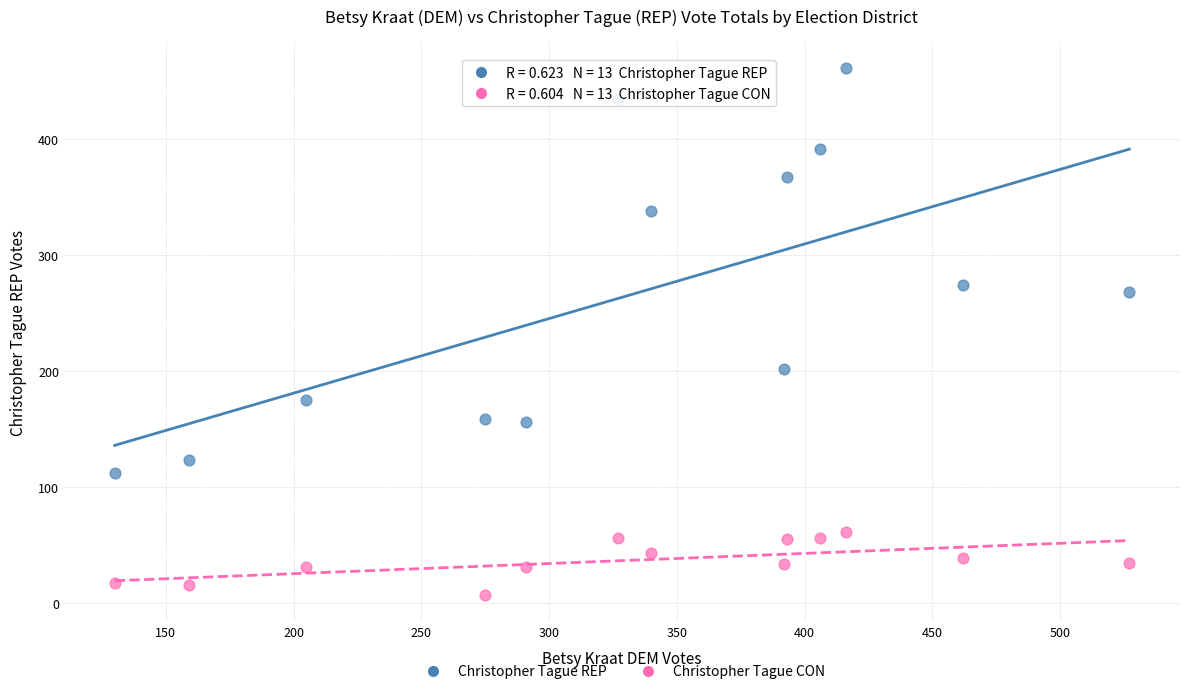

What is the X range (max minus min) for the scatter plot?

397